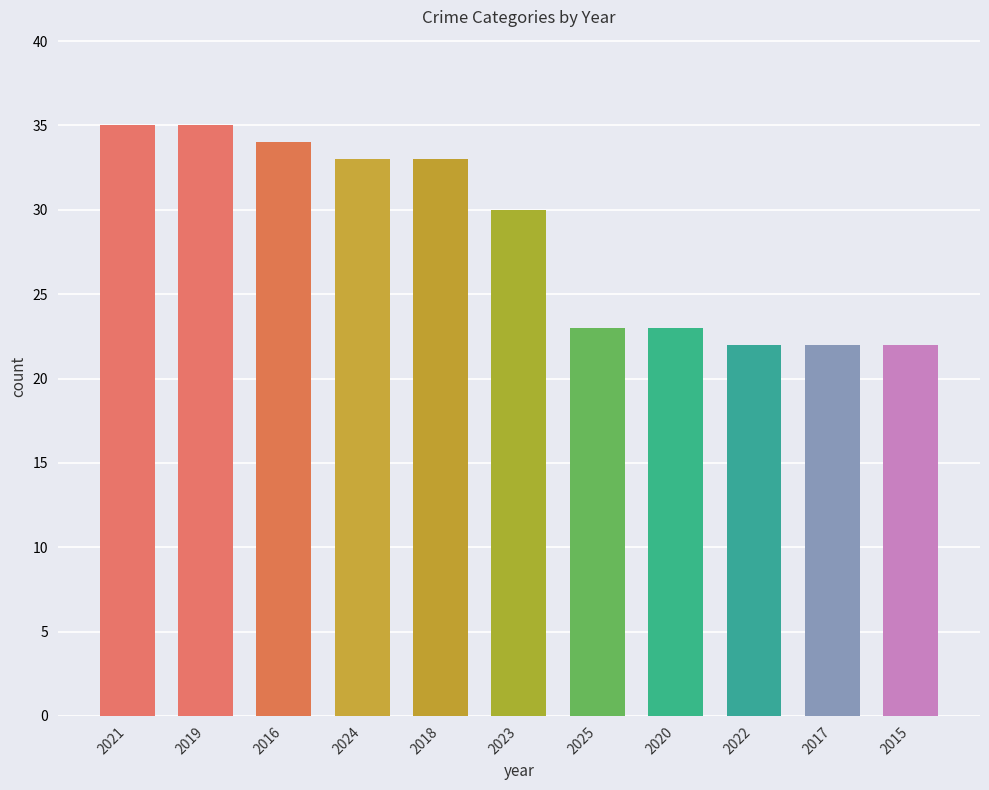

How many series are shown in this chart?

1